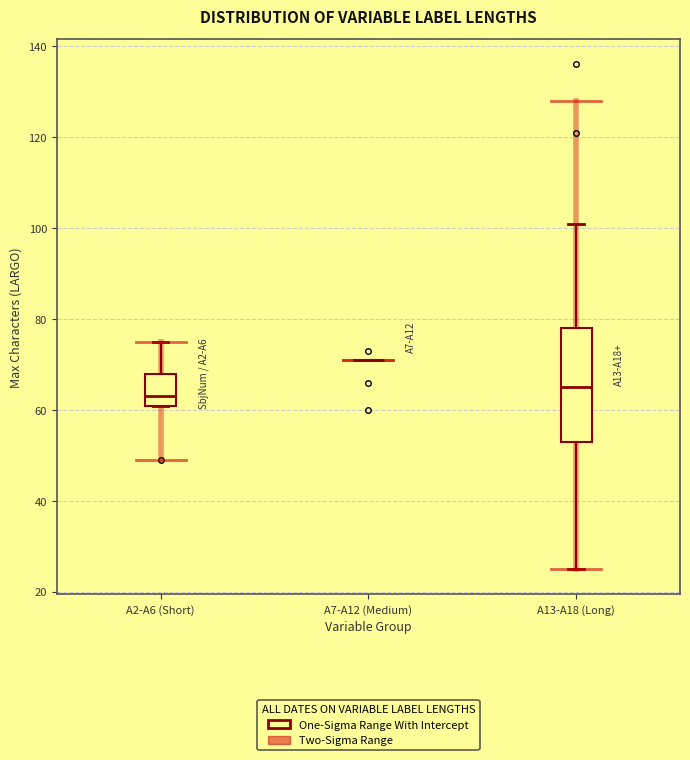

Which box is the tallest, from its lower edge to its upper edge?

A13-A18 (Long)